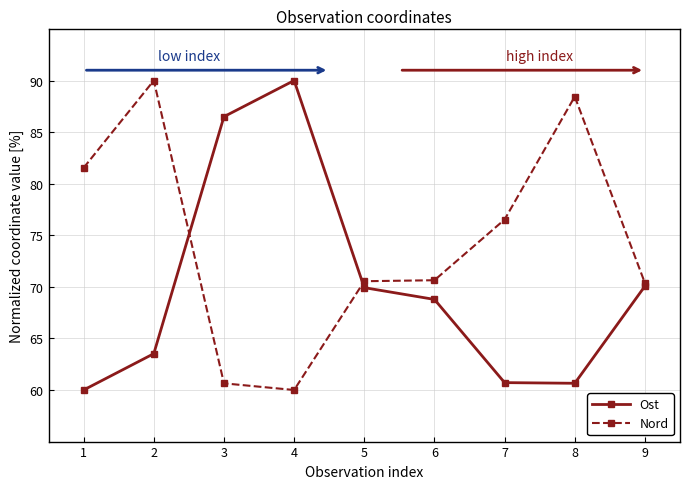

The Nord series shows 70.5 at 5. True or false?

True